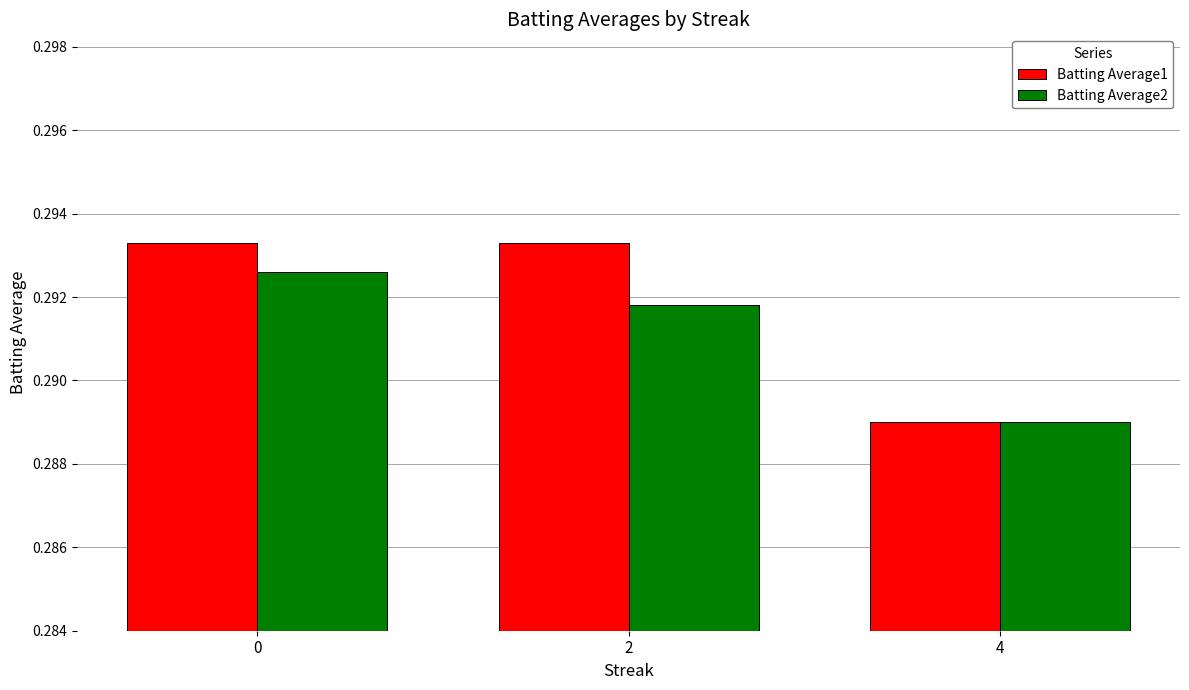

What are all the series names shown in the legend?

Batting Average1, Batting Average2